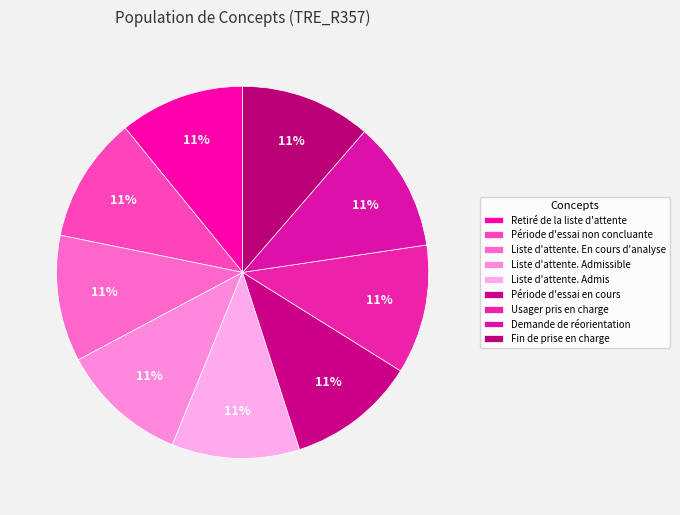

What is the smallest slice in the pie chart?

Retiré de la liste d'attente